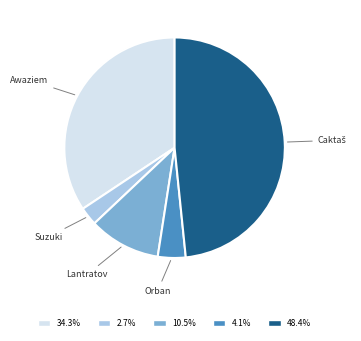

How many slices are in this pie chart?

5